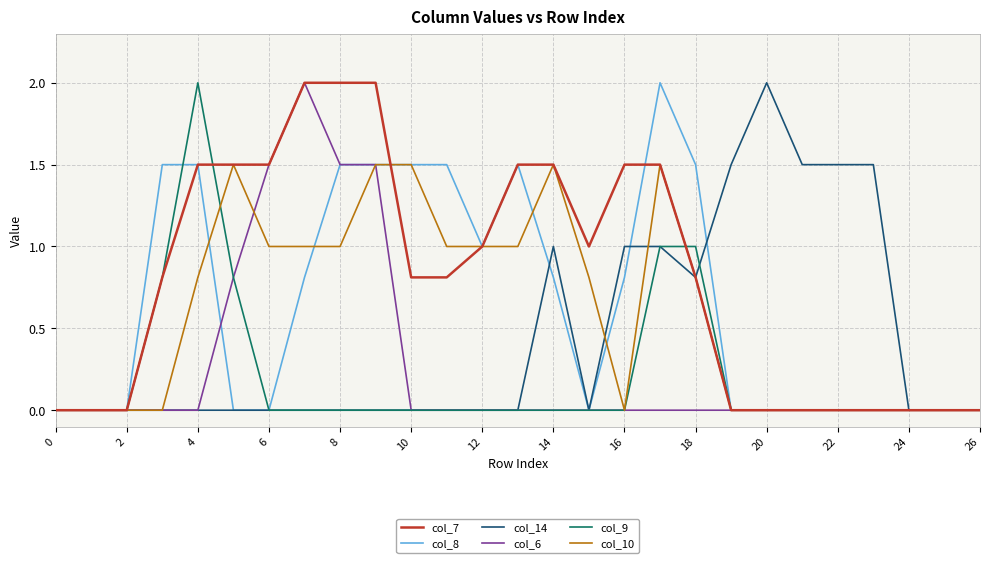

What is the maximum value shown in the chart?

2.0